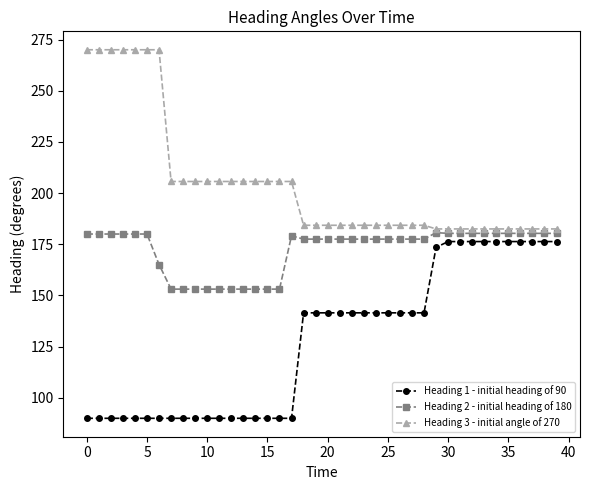

At how many categories does at least one series exceed 121?

40